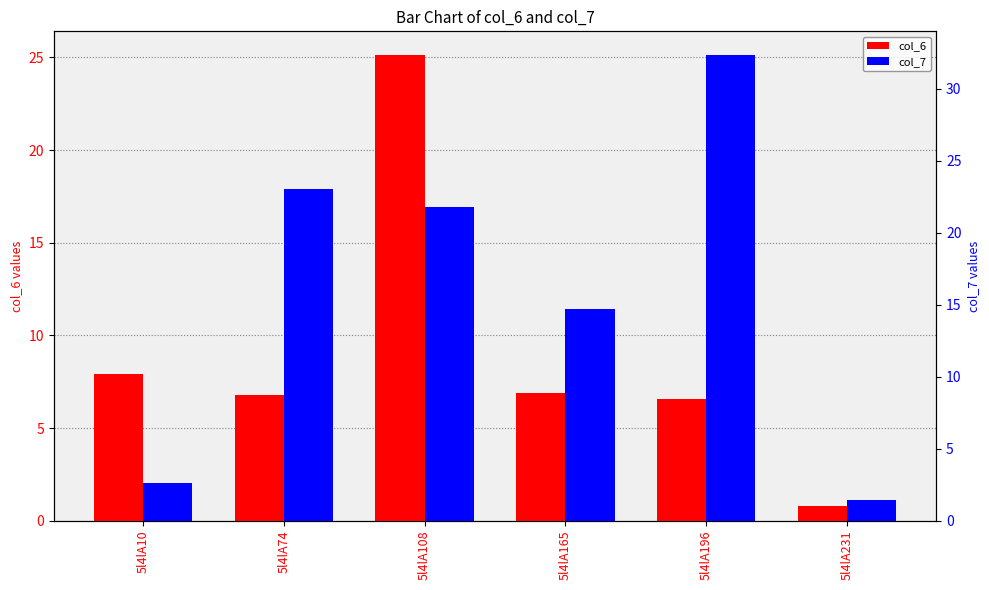

At how many categories does at least one series exceed 23?

3